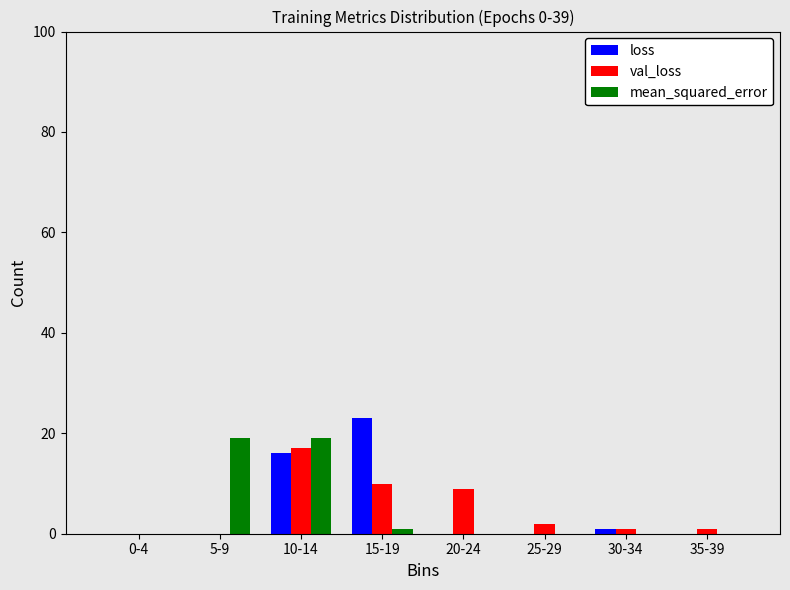

Reading left to right, list all the values displayed in this chart.

loss: 0-4=0	5-9=0	10-14=16	15-19=23	20-24=0	25-29=0	30-34=1	35-39=0
val_loss: 0-4=0	5-9=0	10-14=17	15-19=10	20-24=9	25-29=2	30-34=1	35-39=1
mean_squared_error: 0-4=0	5-9=19	10-14=19	15-19=1	20-24=0	25-29=0	30-34=0	35-39=0